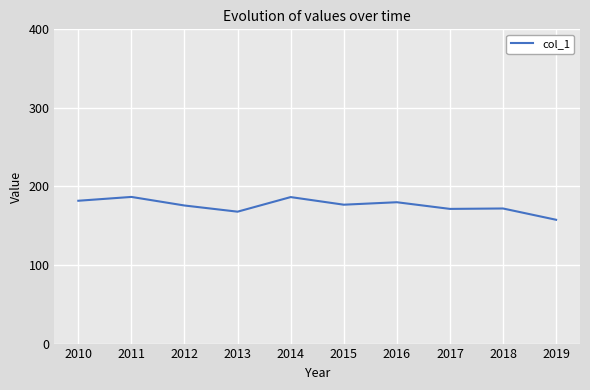

The chart shows a value of 119.1 at 2012. True or false?

False